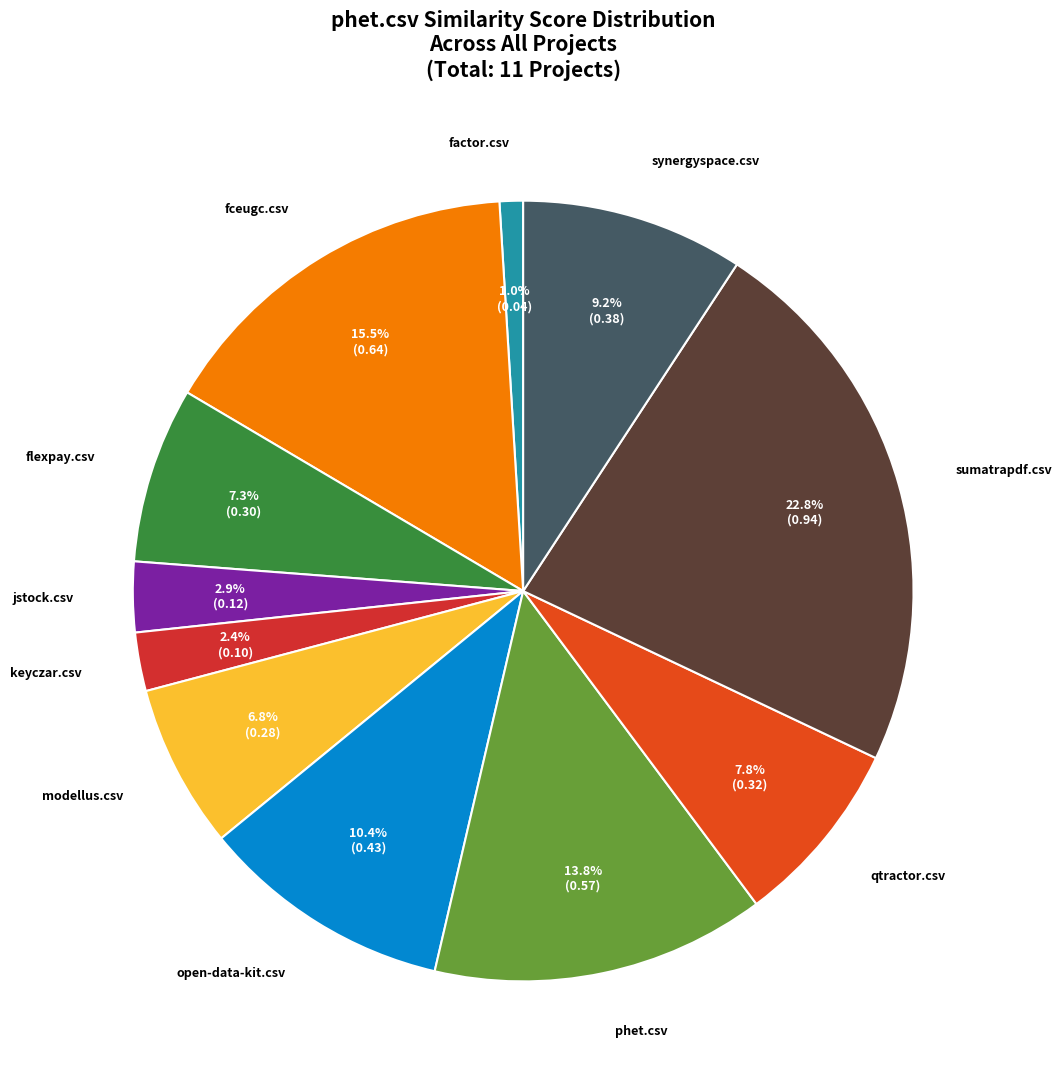

To the nearest percent, what is the difference between the largest and smallest slice percentages?

22%